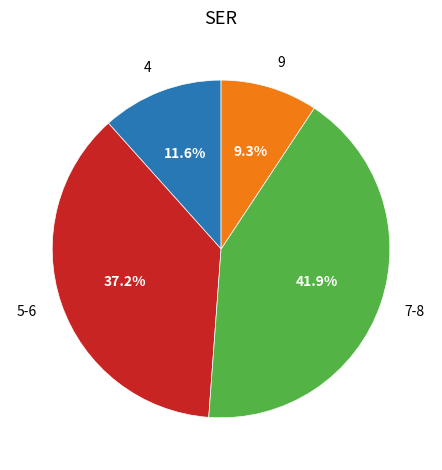

Which slice is the largest?

7-8